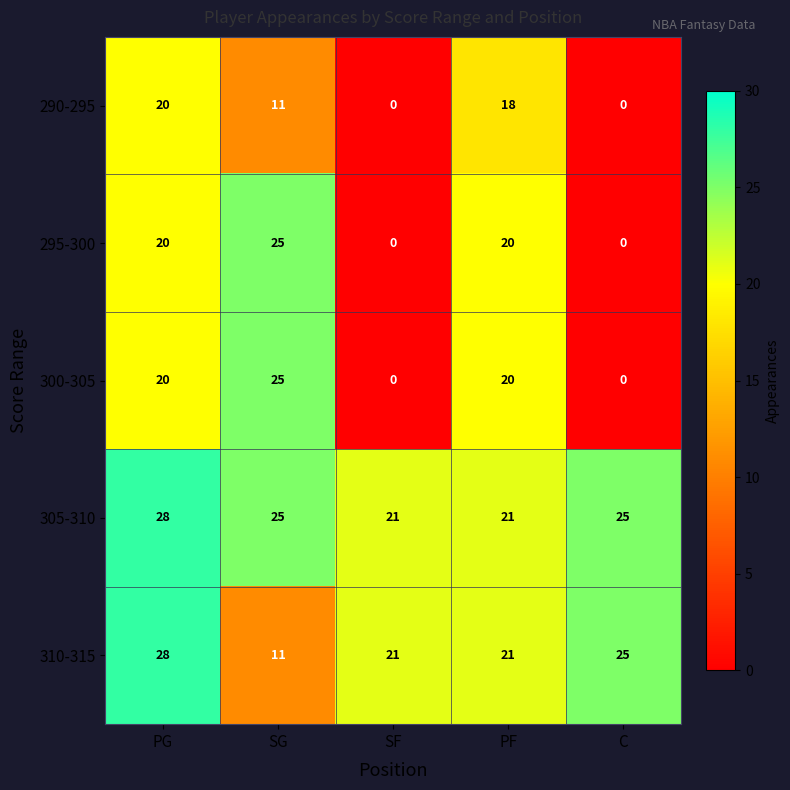

Count the number of data series in this chart.

5